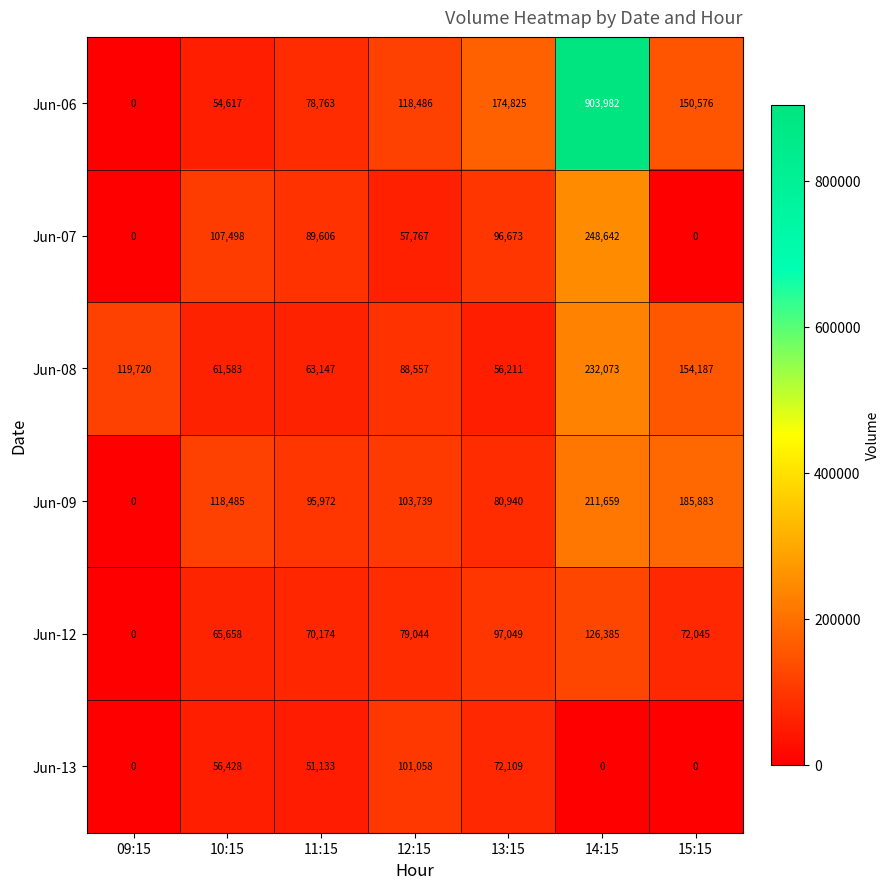

Which series changed the most between 13:15 and 15:15?

Jun-09